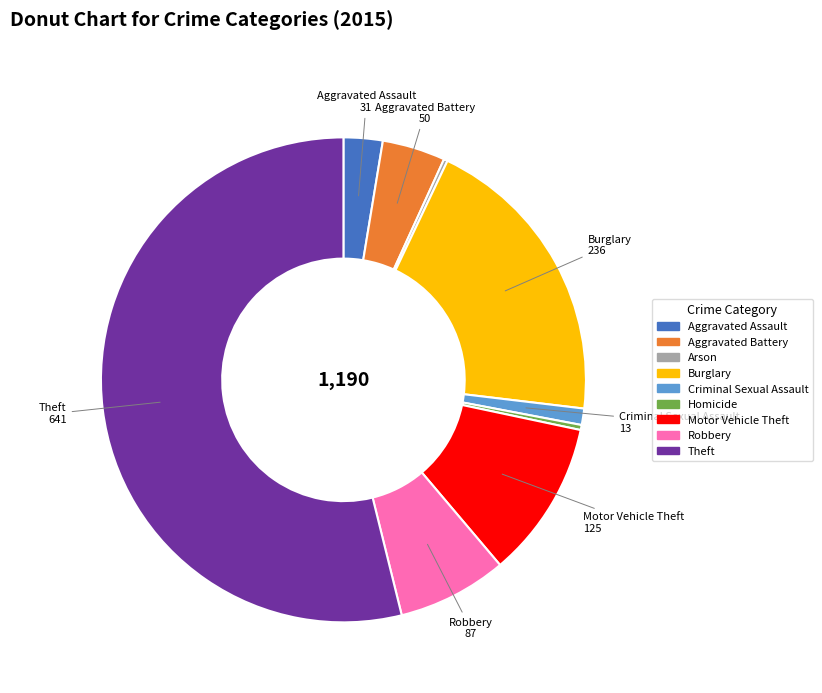

Is Robbery the majority of the pie?

No